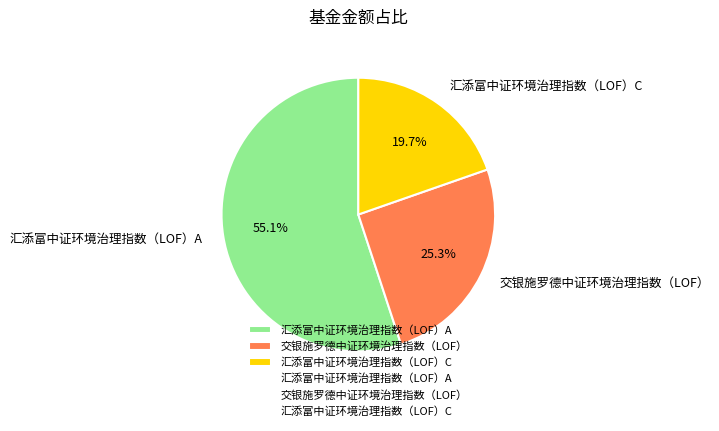

Which slice is the largest?

汇添富中证环境治理指数（LOF）A